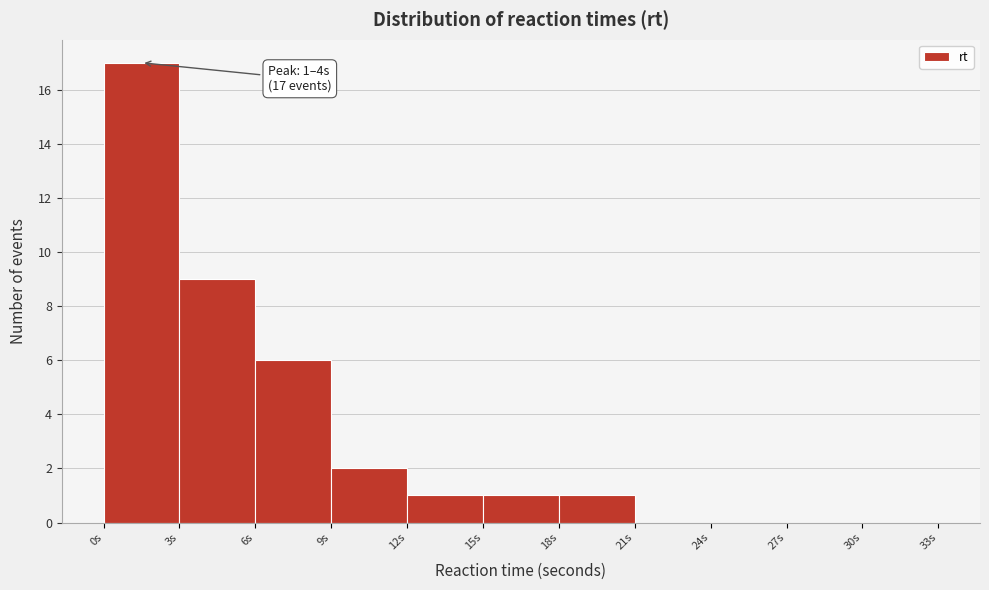

Over which range of the x-axis is the bar tallest?

0 to 3